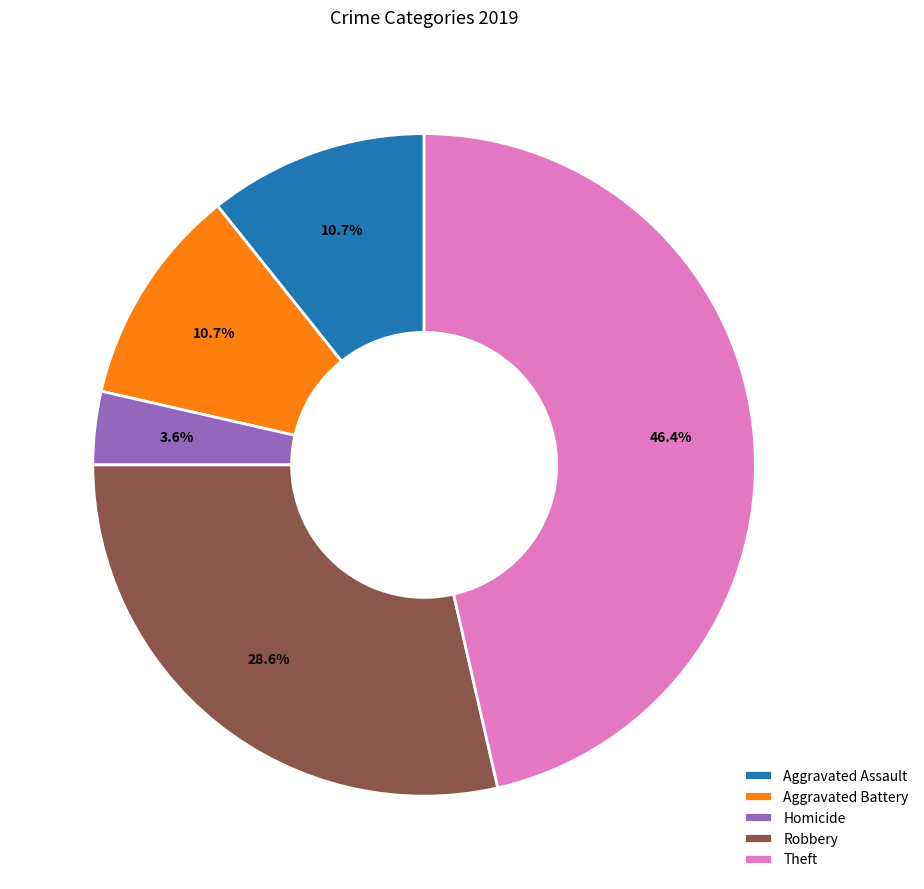

To the nearest percent, what is the difference between the largest and smallest slice percentages?

43%